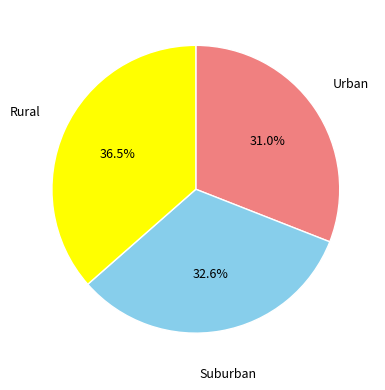

What is the ratio of the value at Suburban to the value at Rural?

0.9